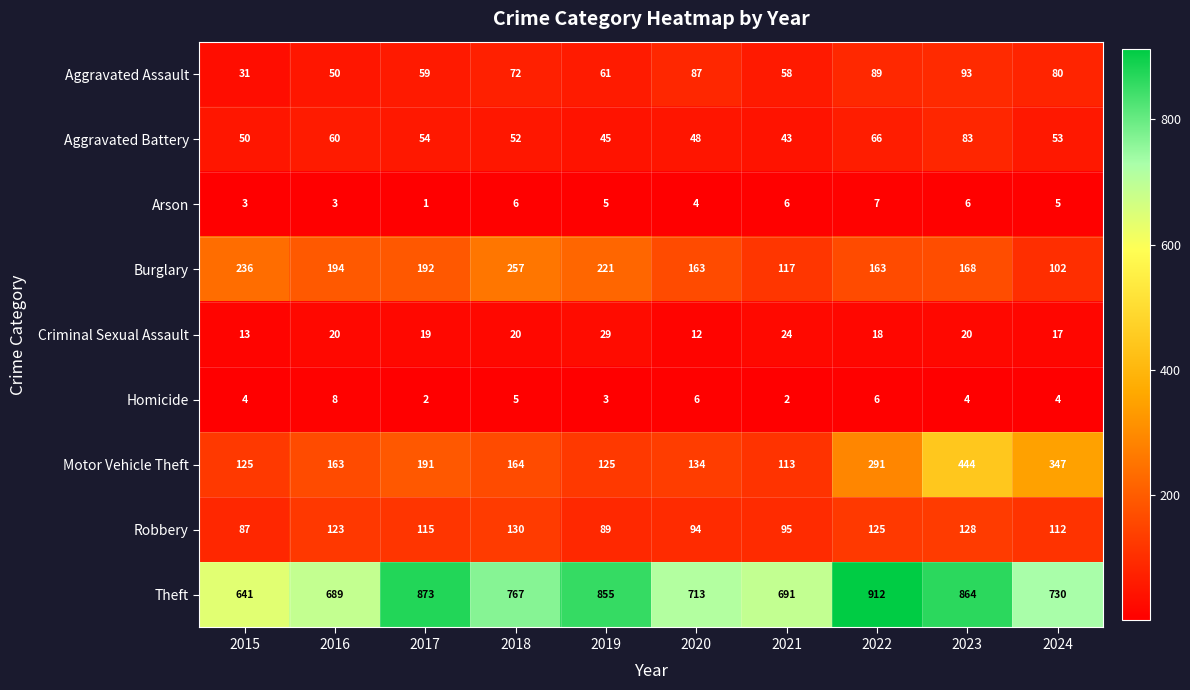

What is the sum of all Robbery values?

1098